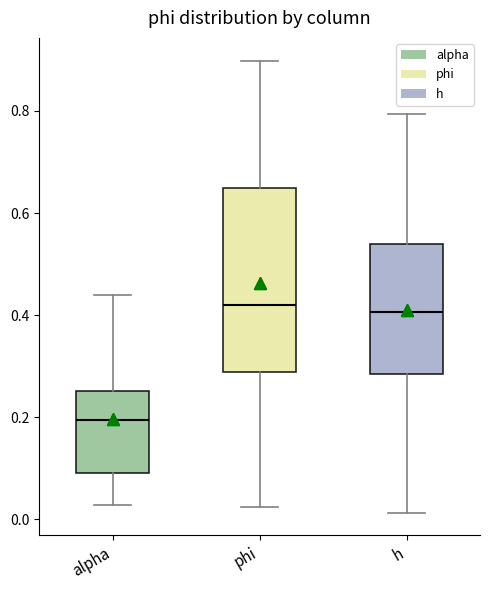

Which box's median line is the lowest?

alpha